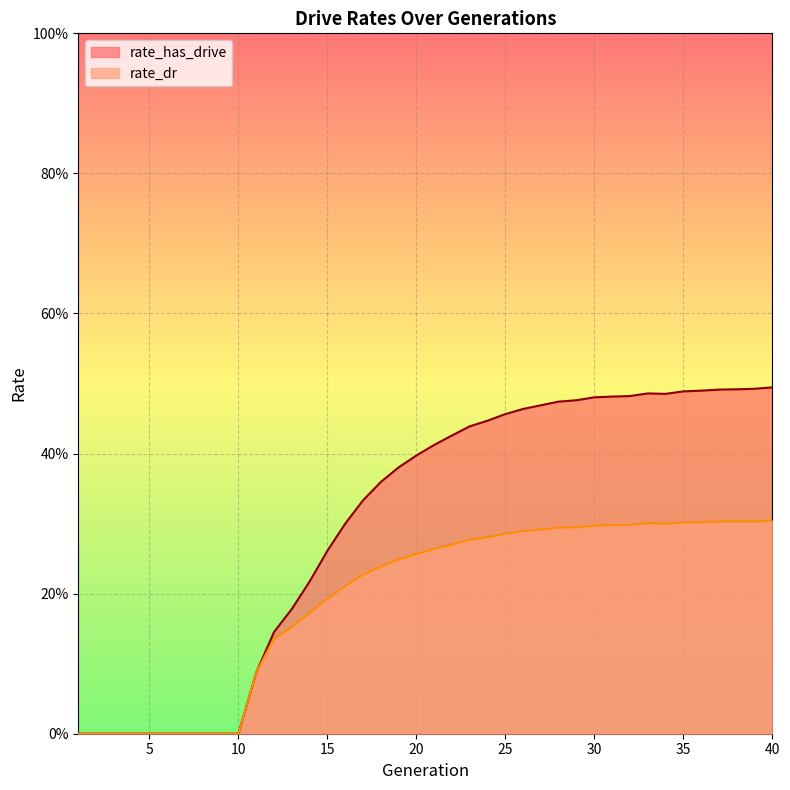

Is it true that rate_has_drive equals 0.2 at 16?

False